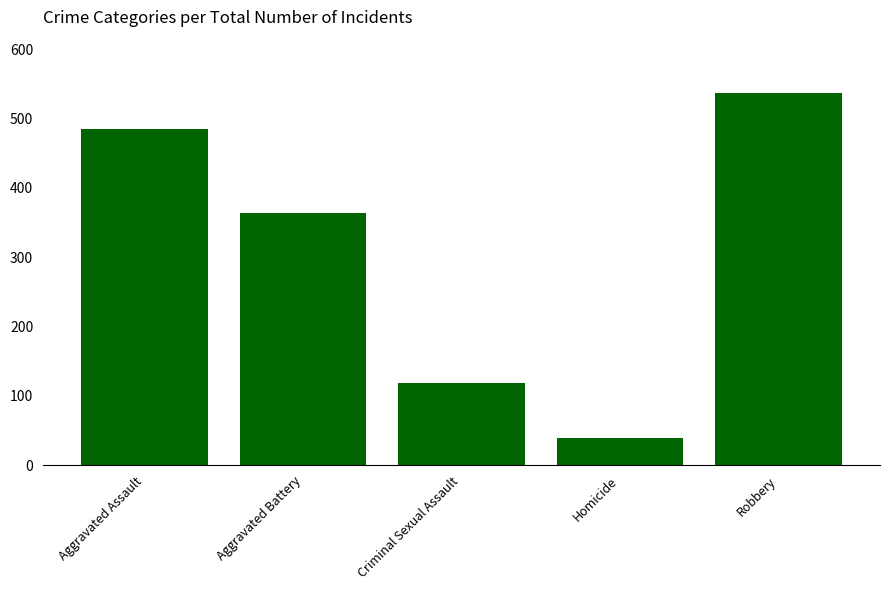

Rank the categories by value from lowest to highest.

Homicide, Criminal Sexual Assault, Aggravated Battery, Aggravated Assault, Robbery